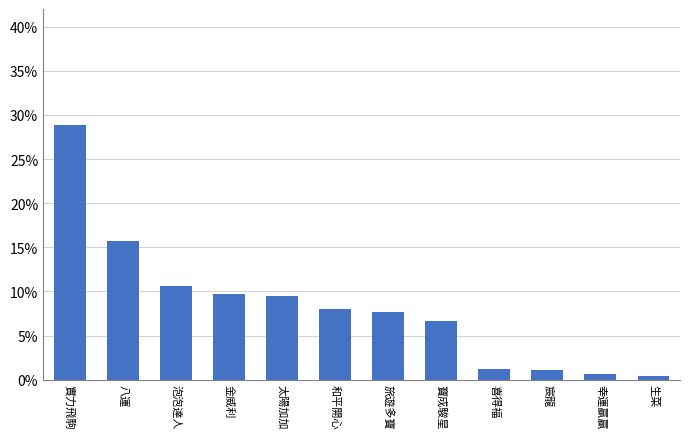

What is the difference between the maximum and minimum values?

0.3